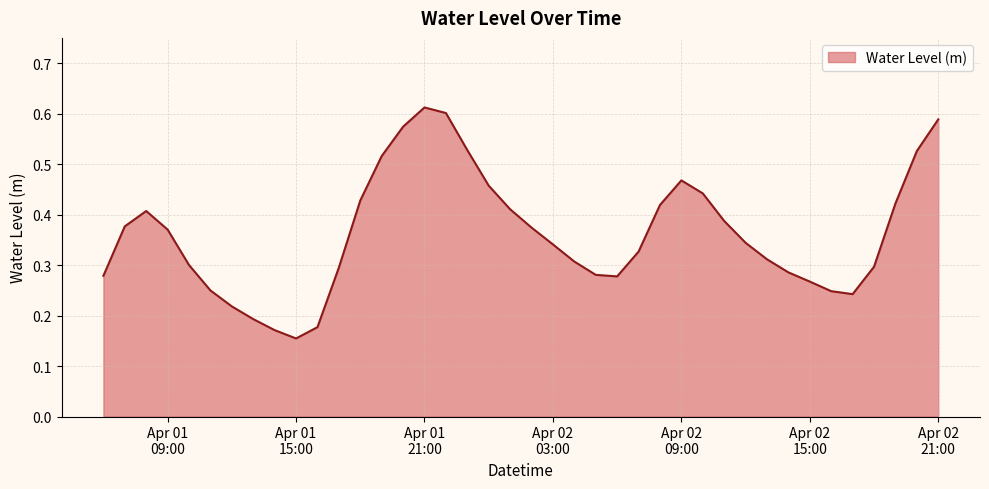

What is the label of the 38th point from the right?

2024-04-01 08:00:00